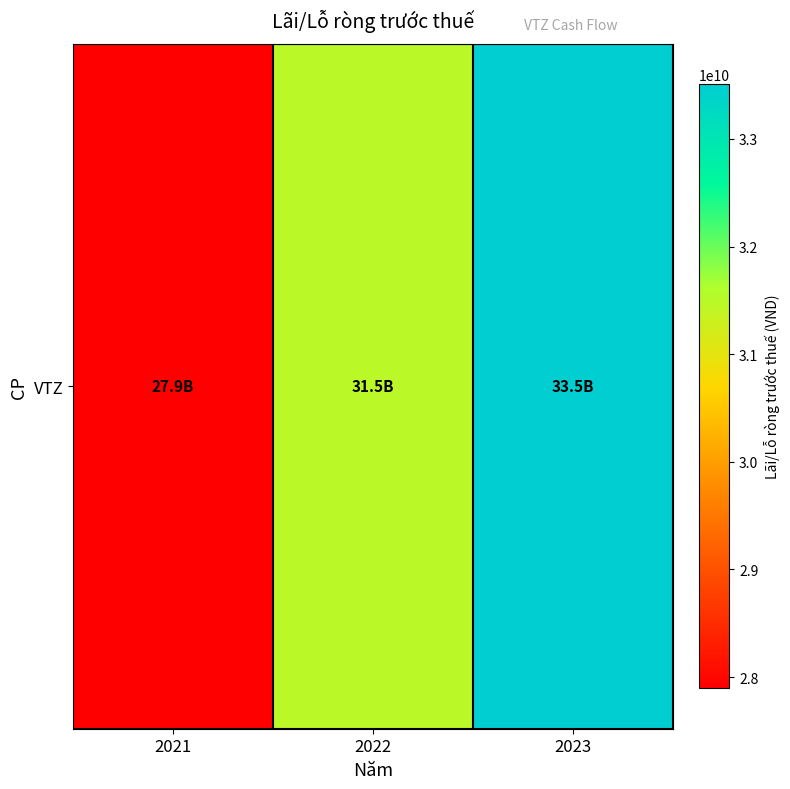

What is the approximate value at 2021, to the nearest 100?

27896587200